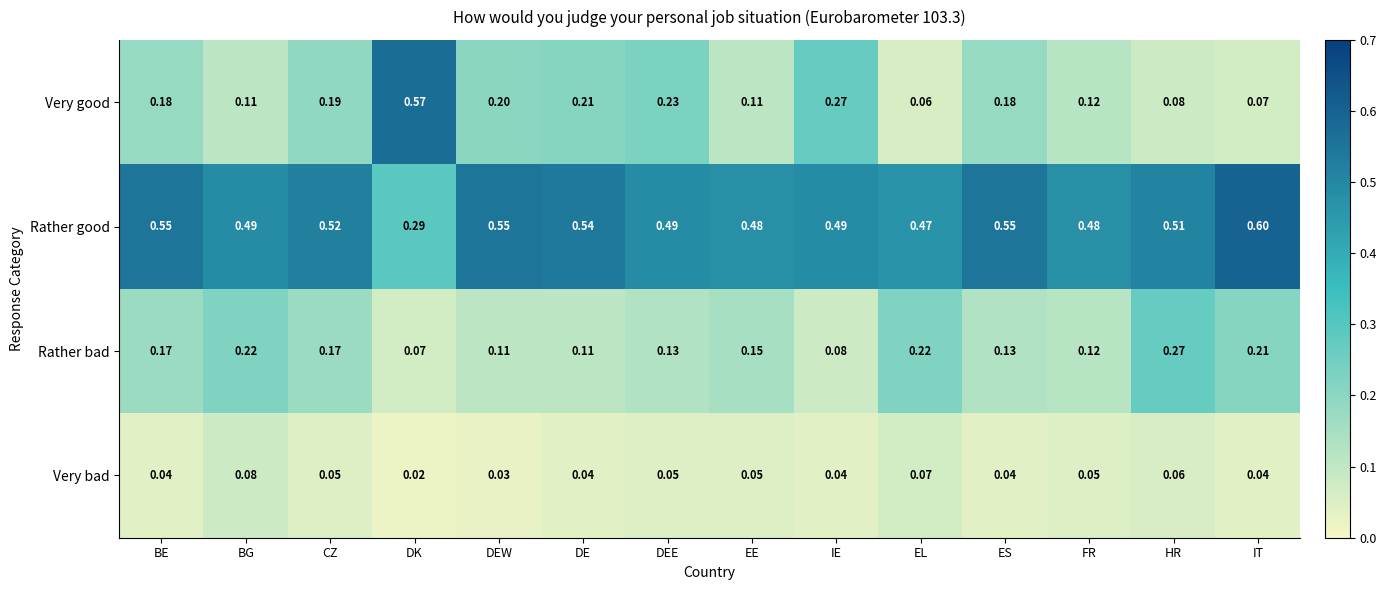

Which series has the widest spread of values?

Very good